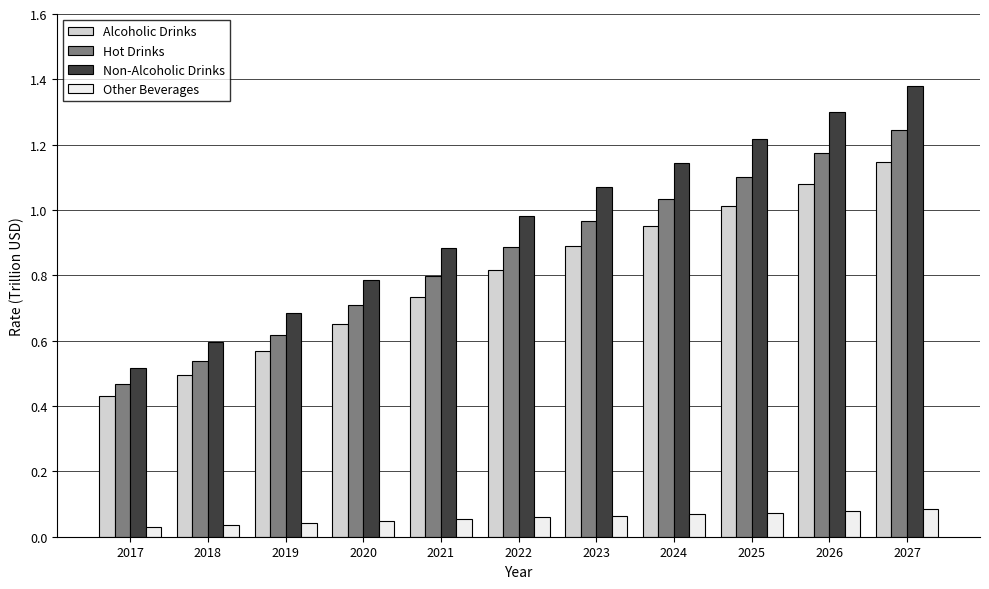

Does the chart contain any negative values?

No